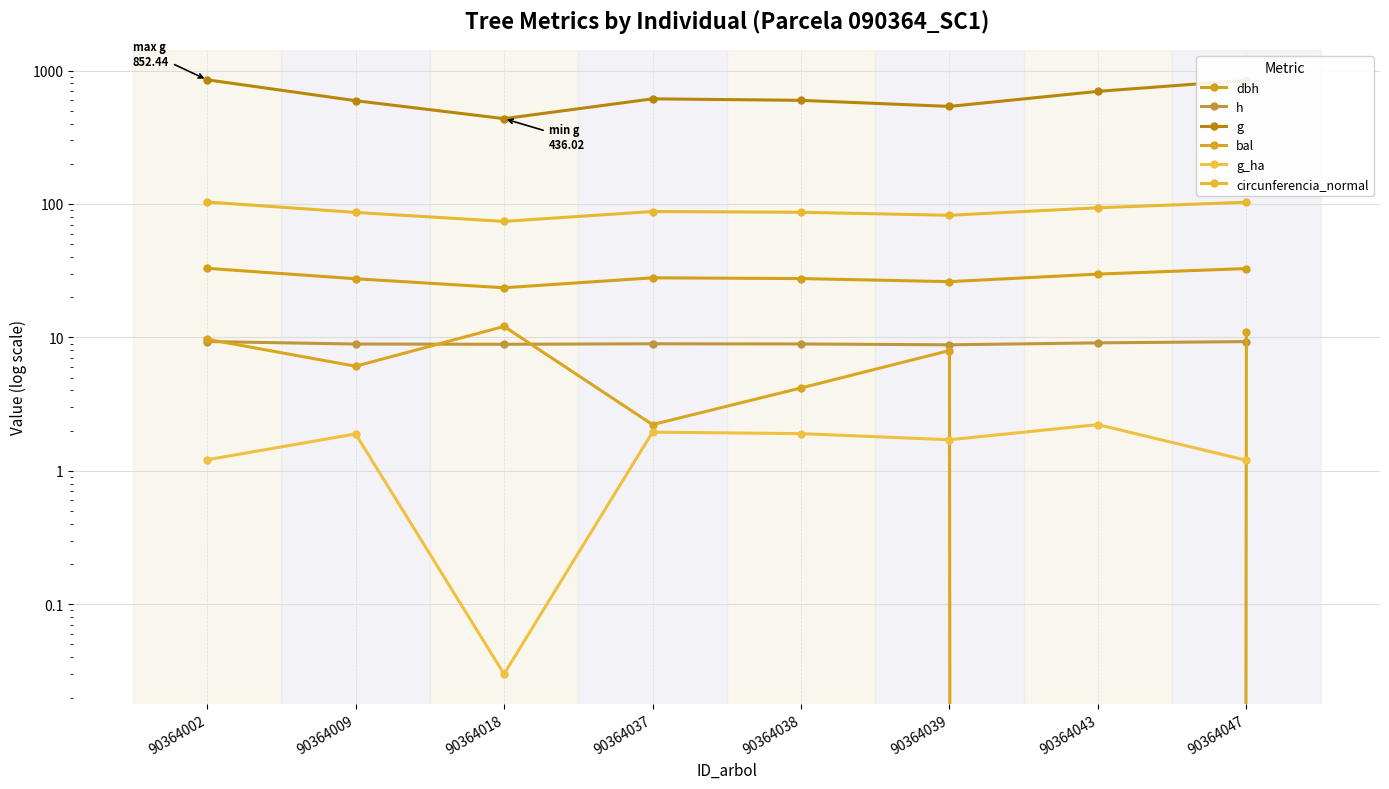

True or false: circunferencia_normal and g_ha cross at least once.

False